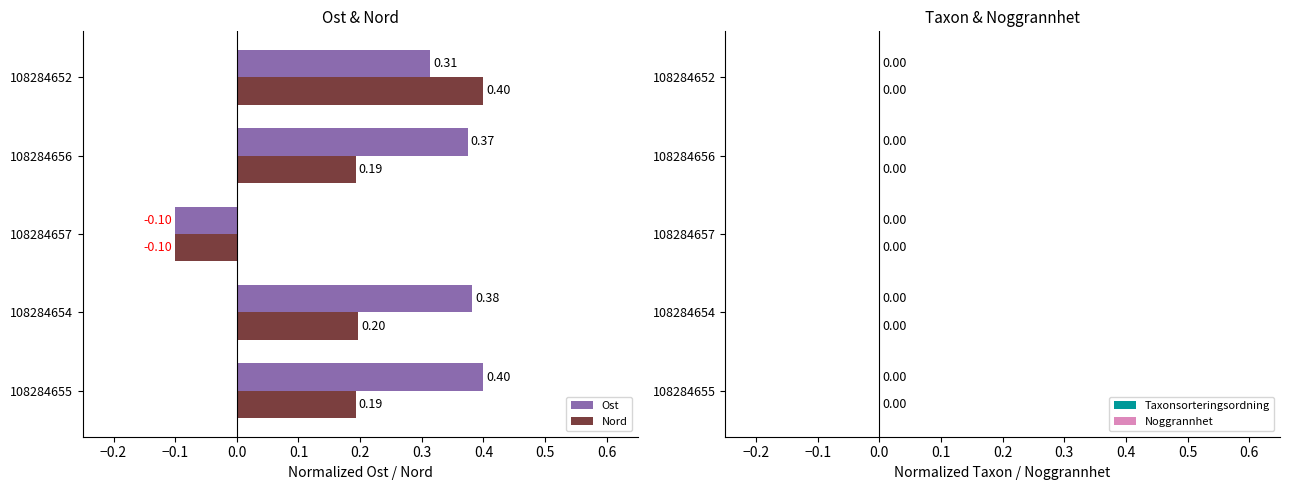

How many positive values does the Ost series have?

4